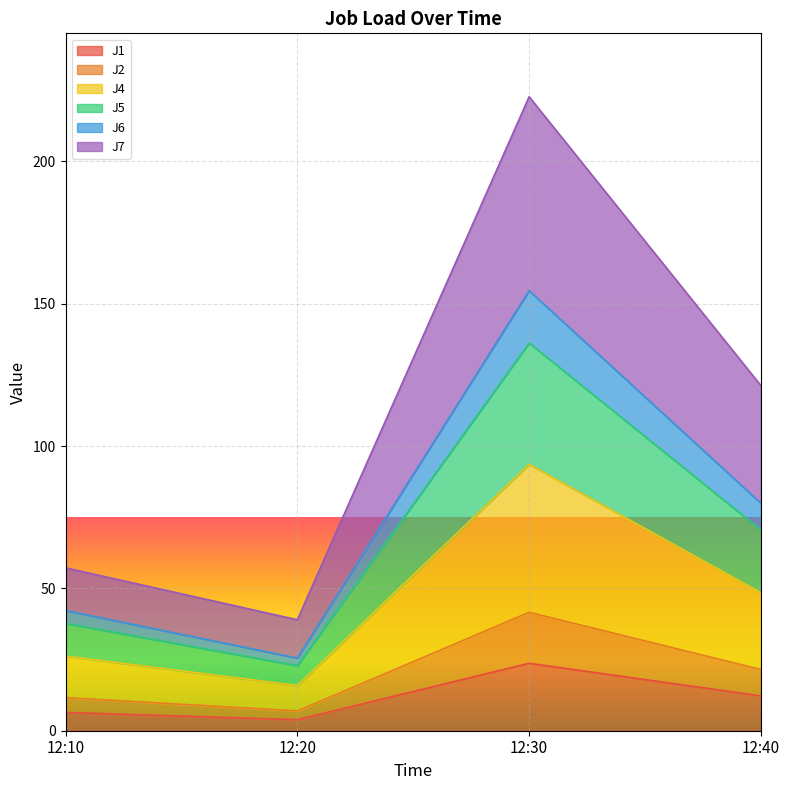

What is the greatest value displayed?

222.7